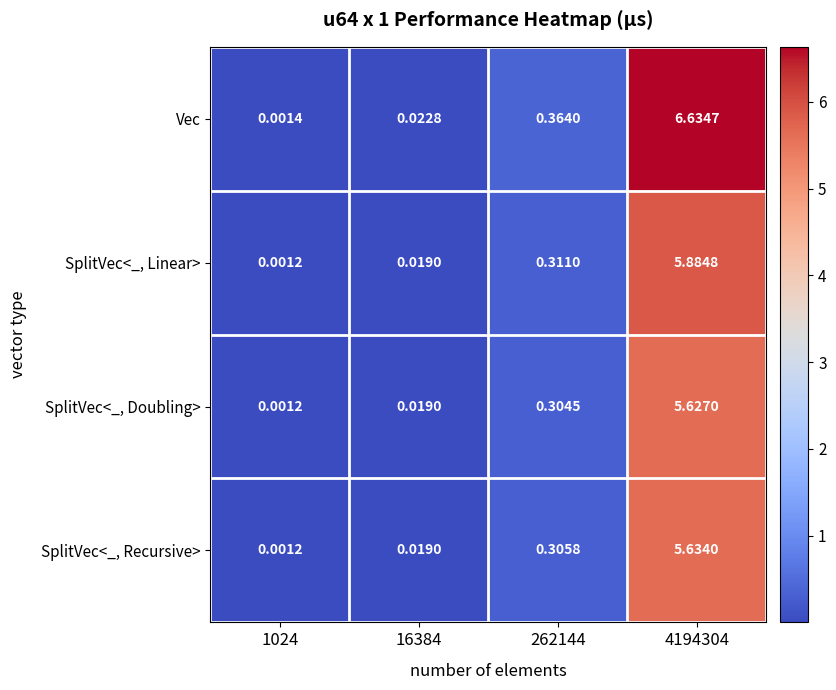

Rank the series by their maximum value, from lowest to highest.

SplitVec<_, Doubling>, SplitVec<_, Recursive>, SplitVec<_, Linear>, Vec